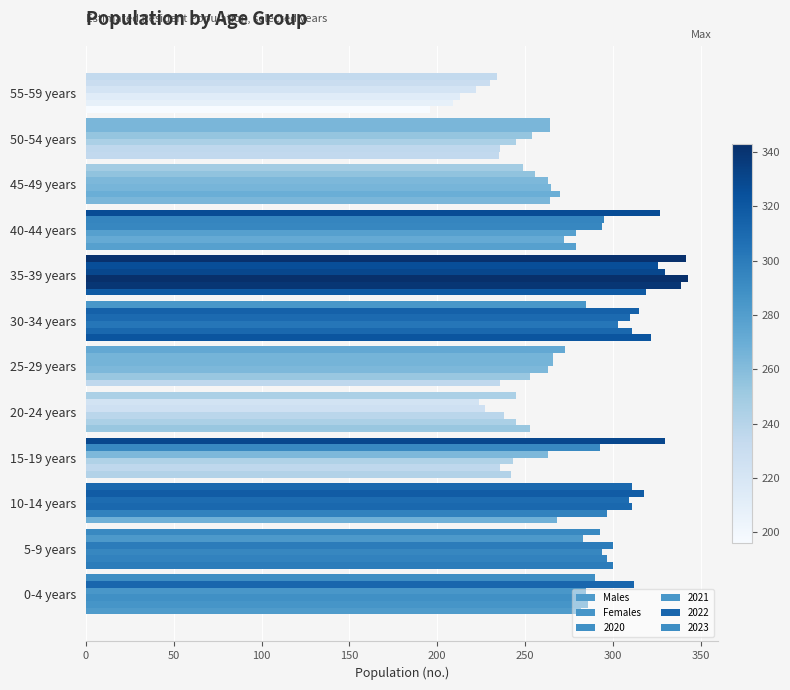

What is the sum of all Females values?

3251